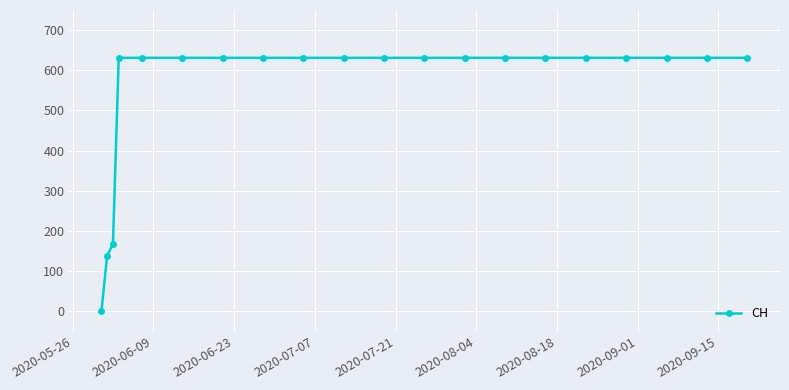

What is the average value?

552